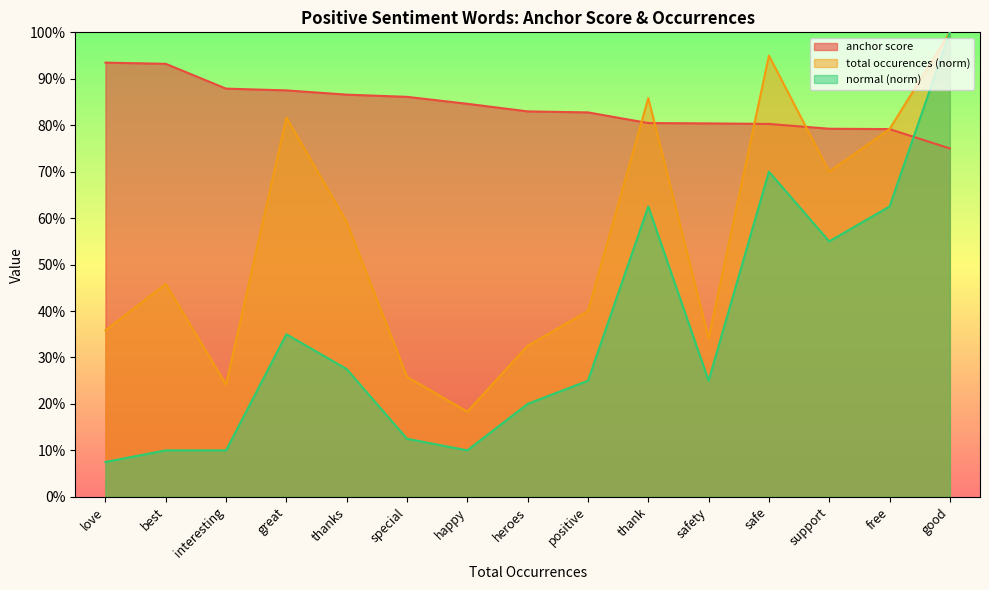

What are all the series names shown in the legend?

anchor score, total occurences (norm), normal (norm)